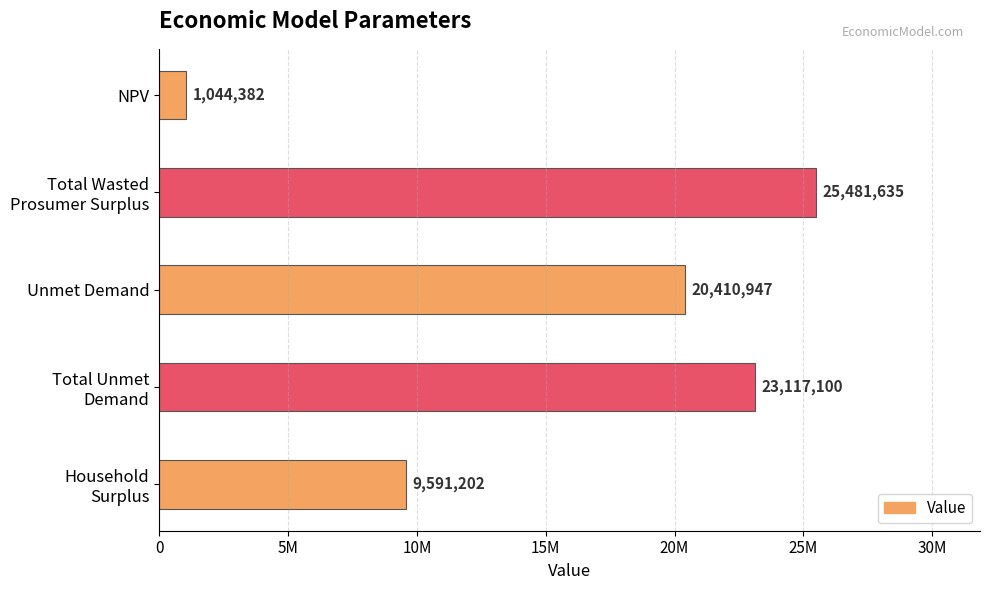

Does the chart contain any negative values?

No